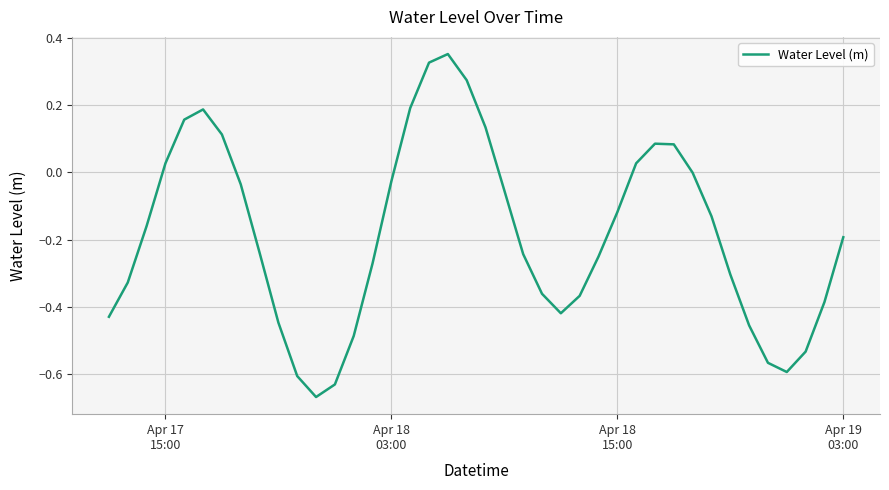

What is the difference between the maximum and minimum values?

1.0